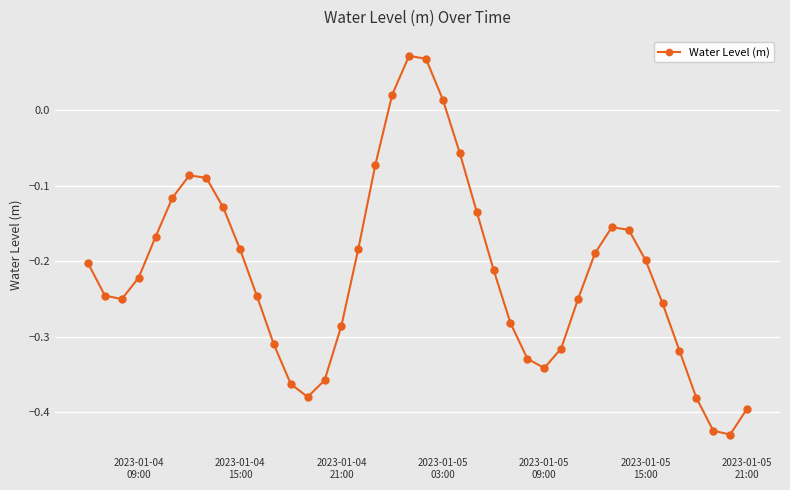

How many values exceed 0?

4